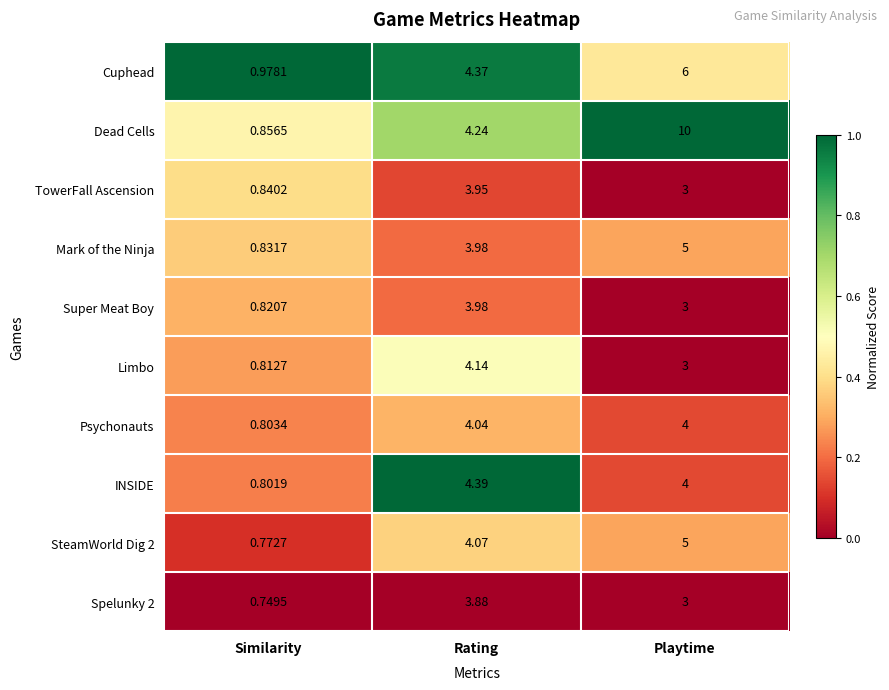

List the labels in order of INSIDE value, smallest first.

Similarity, Playtime, Rating